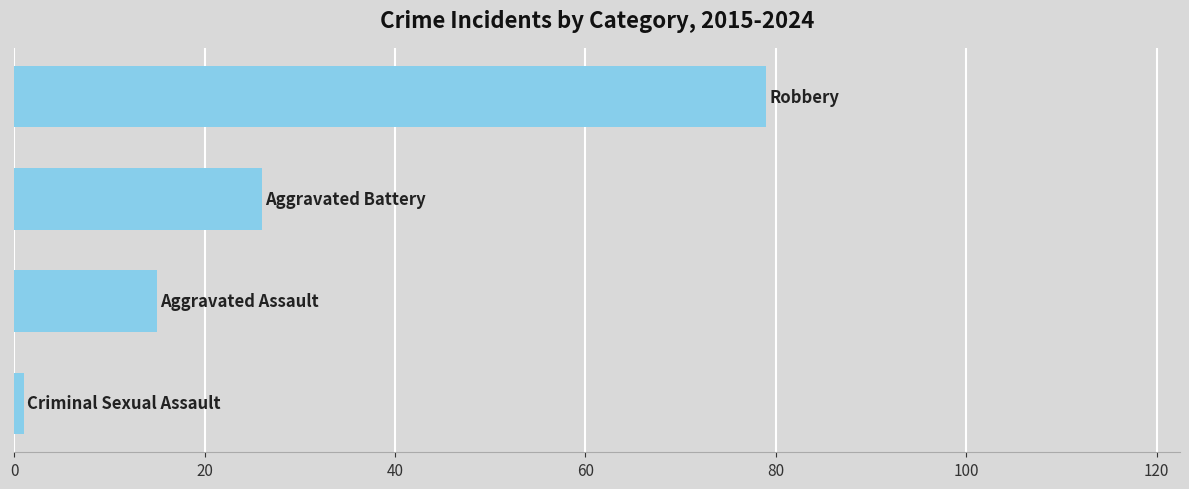

What is the average value?

30